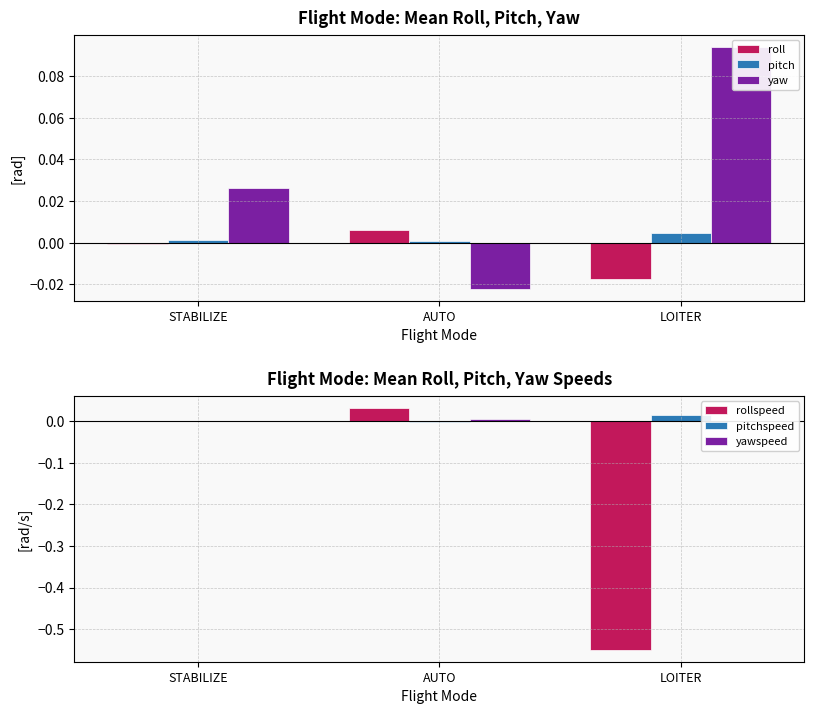

List the labels in order of rollspeed value, largest first.

AUTO, STABILIZE, LOITER